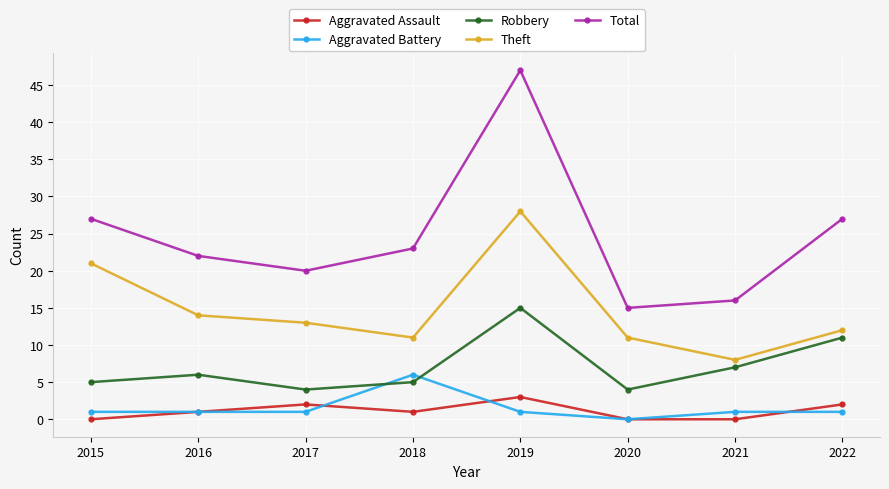

At which label does Total first exceed 23?

2015